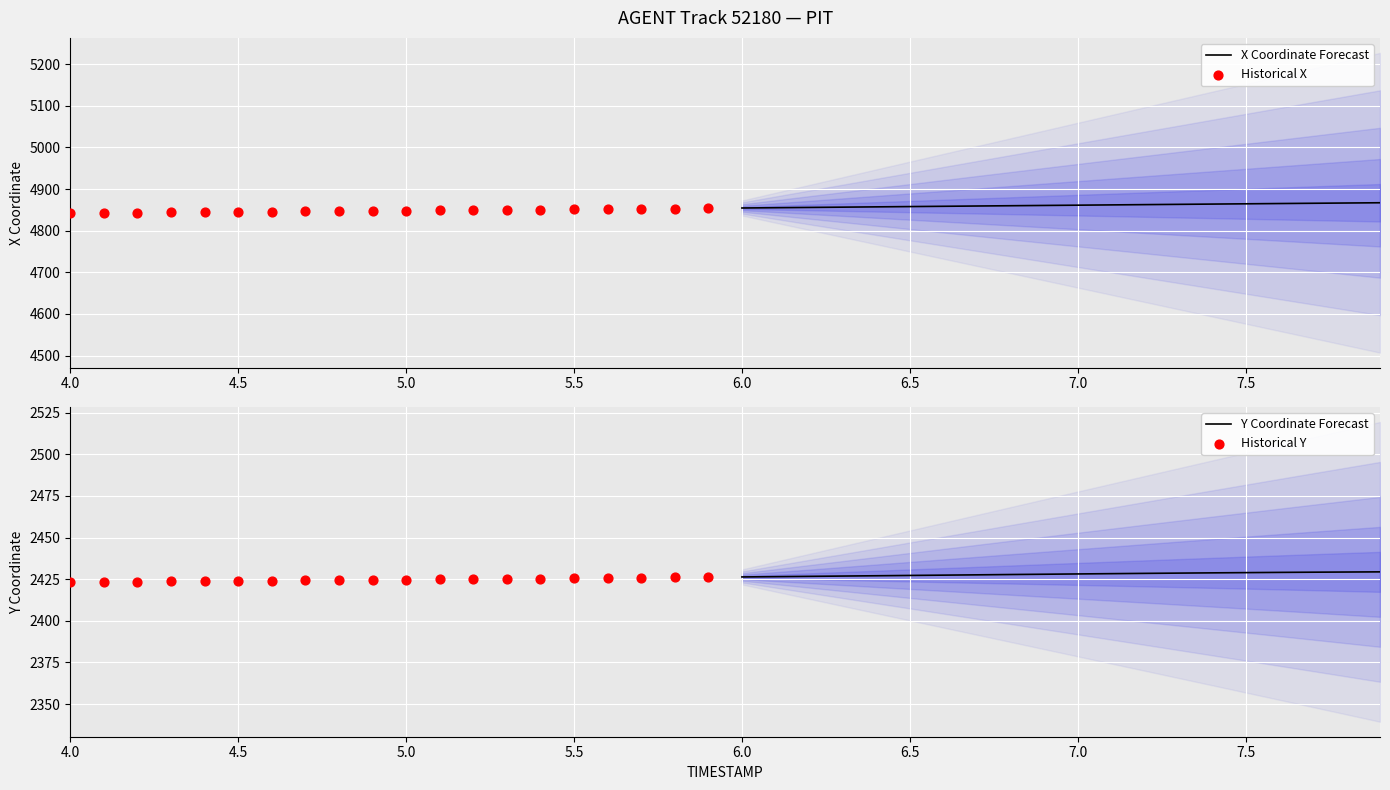

Which series reaches the maximum Y coordinate?

X Coordinate Forecast